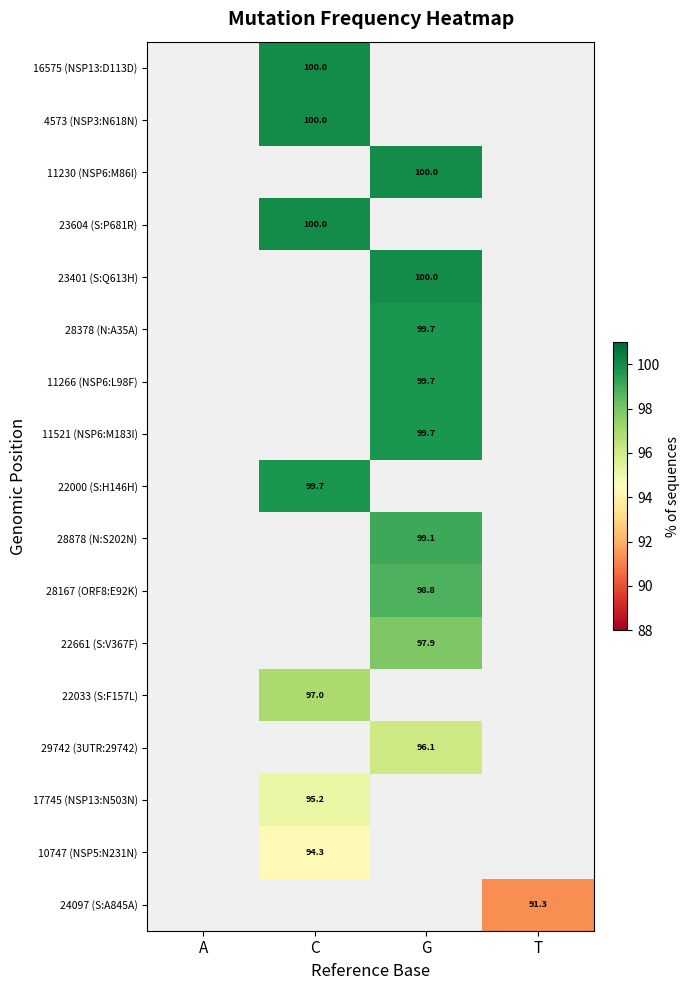

Is it true that 28378 (N:A35A) equals 99.7 at G?

True